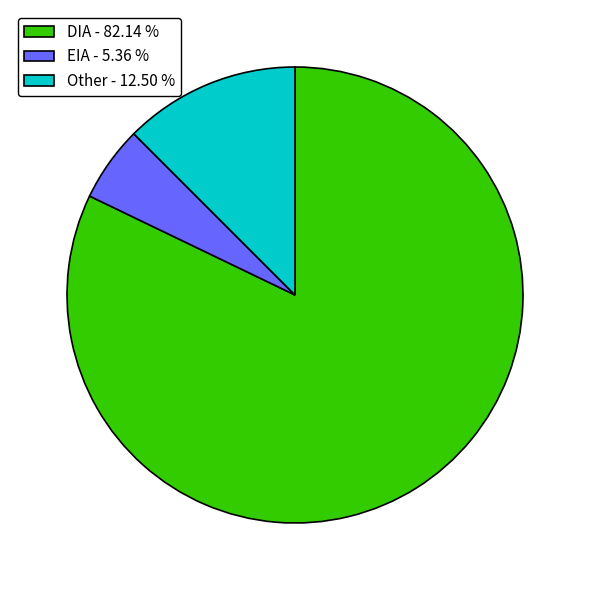

What is the majority slice?

DIA